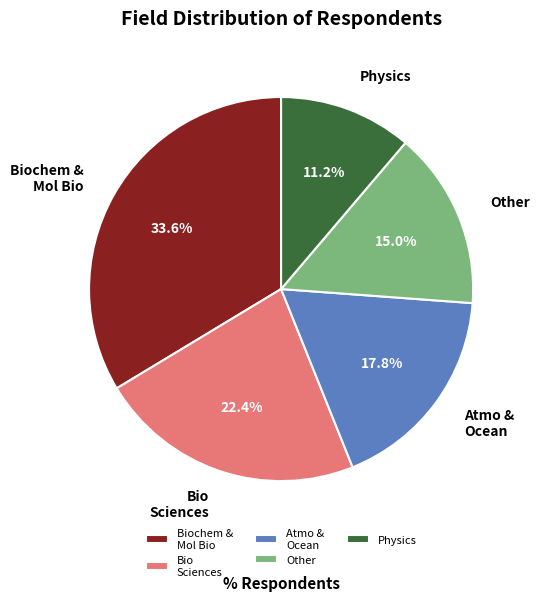

How many segments does this pie chart have?

5